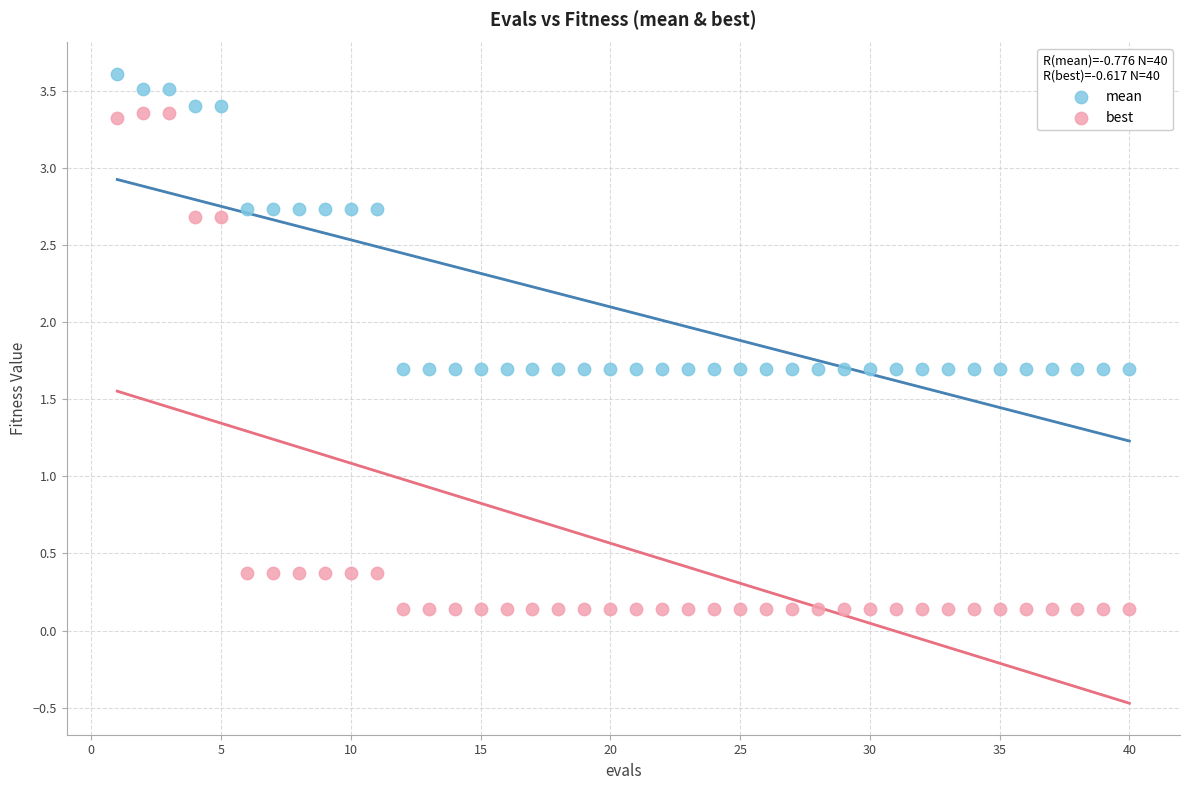

What is the X range (max minus min) for the scatter plot?

39.0